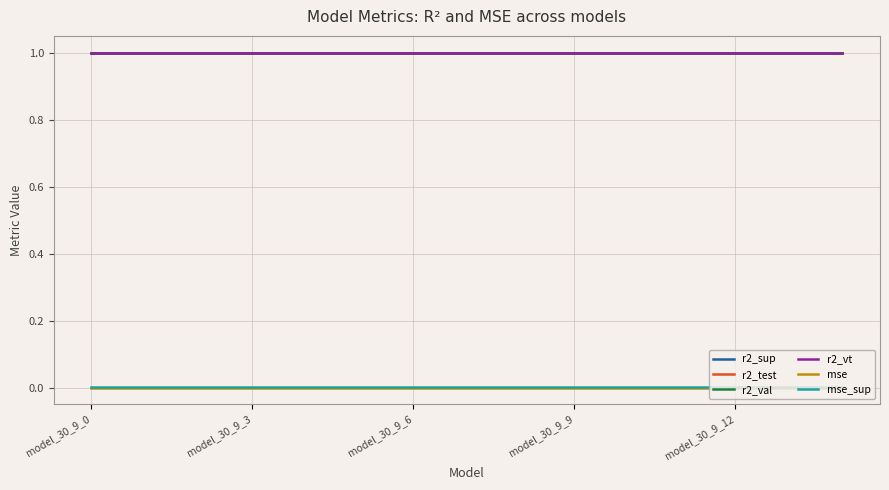

True or false: r2_val and r2_sup cross at least once.

False